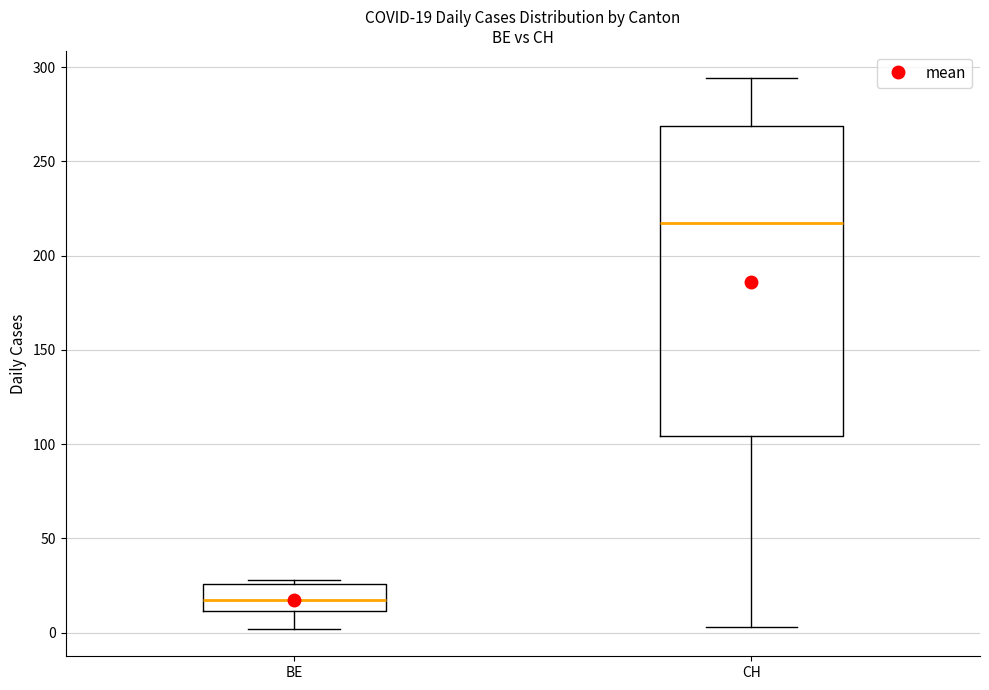

Which box's median line is the highest?

CH